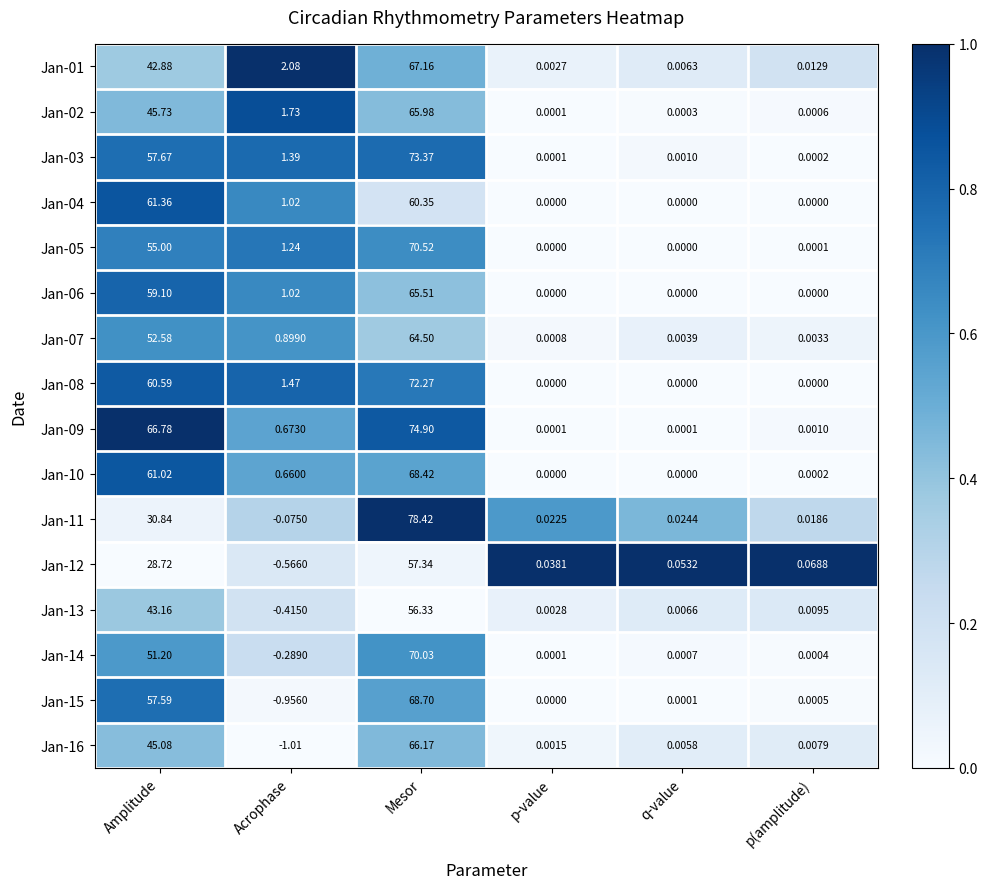

Rank the categories by Jan-03 value from lowest to highest.

p-value, p(amplitude), q-value, Acrophase, Amplitude, Mesor